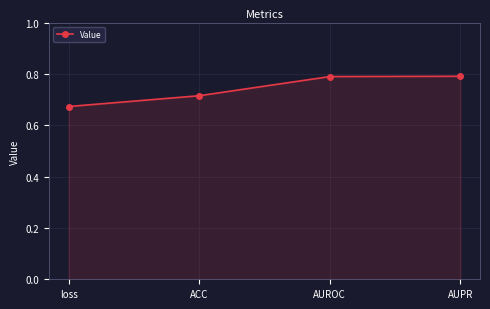

Between ACC and AUPR, which is larger?

AUPR